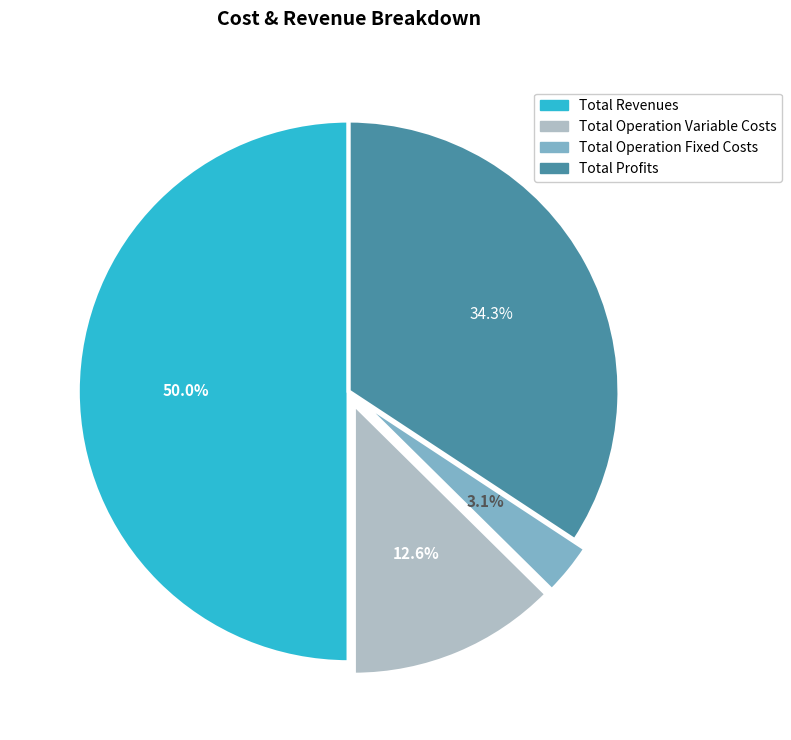

Is the sum of Total Operation Variable Costs and Total Revenues greater than half?

Yes